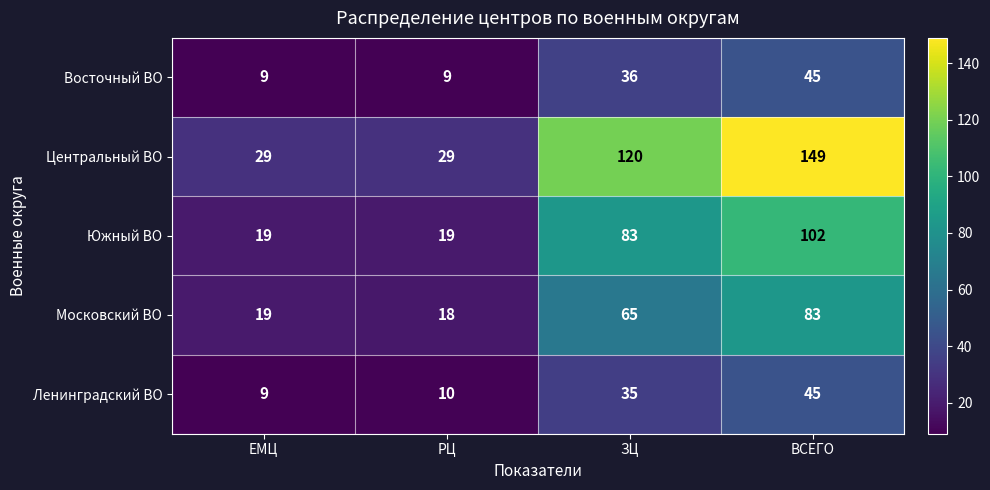

How many data points in Ленинградский ВО are less than 35?

2